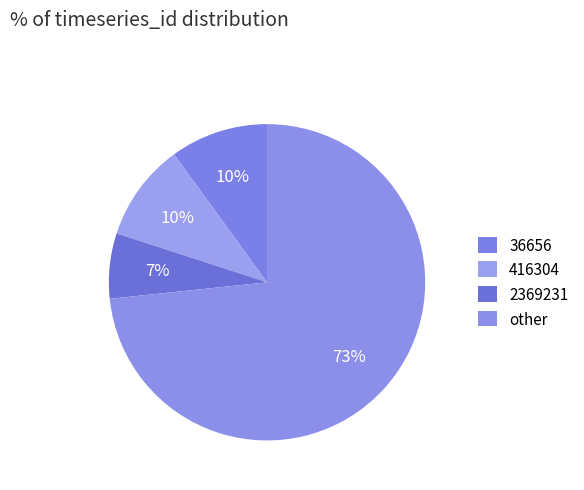

To the nearest percent, what portion does 416304 represent?

10%